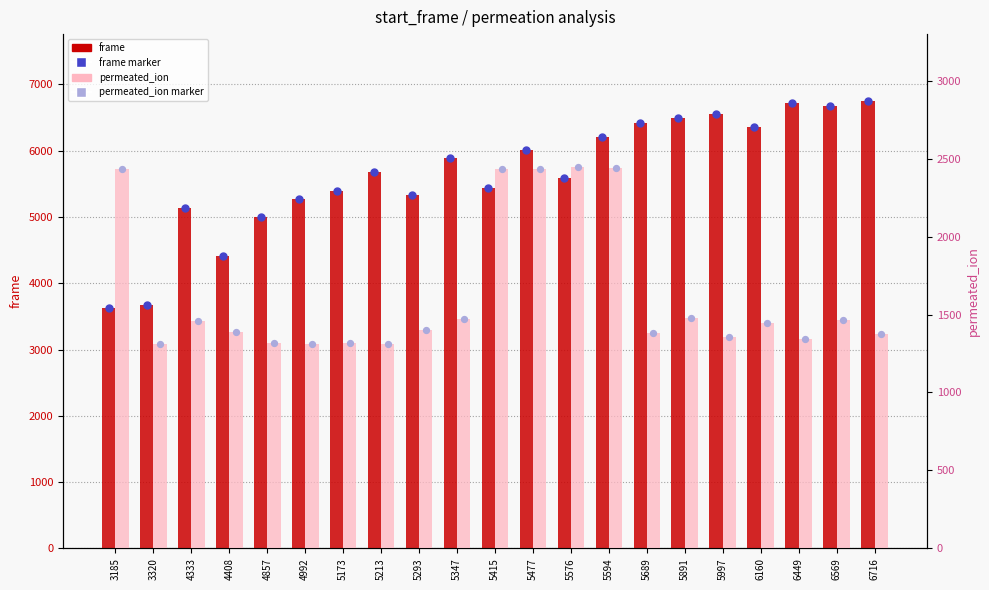

What are all the series names shown in the legend?

frame, frame marker, permeated_ion, permeated_ion marker